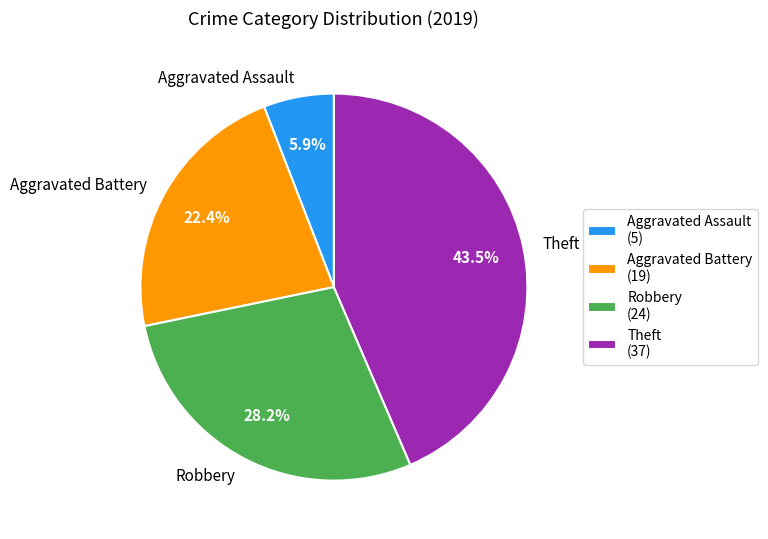

Which slice is the largest?

Theft